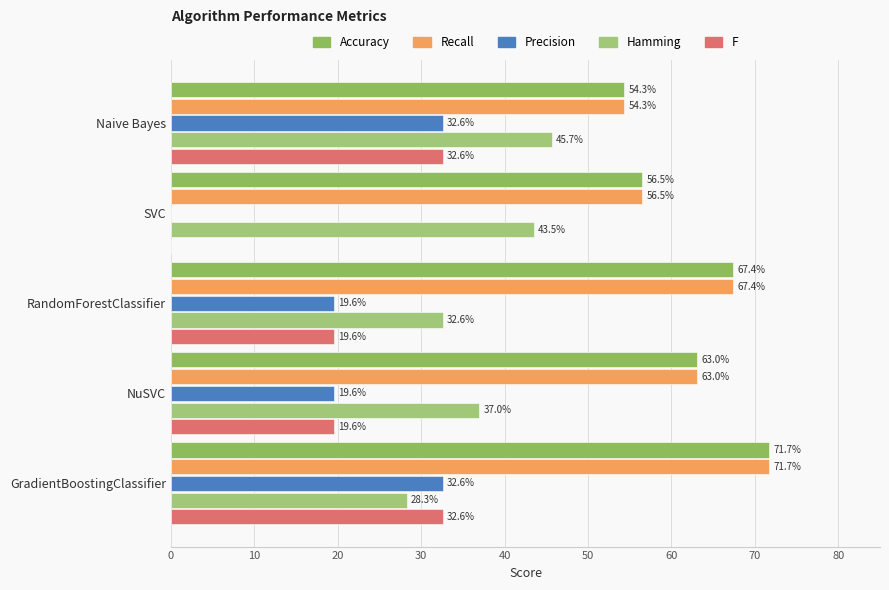

How many series are shown in this chart?

5